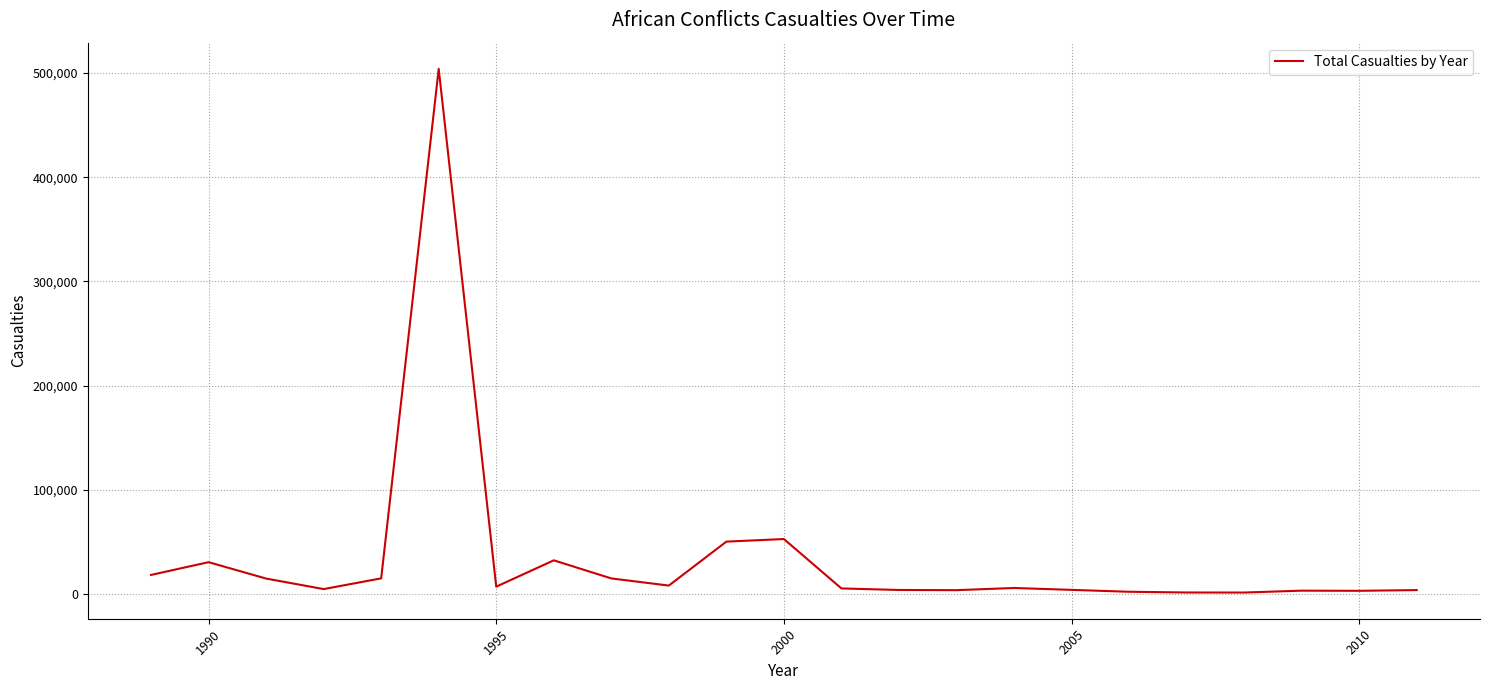

What is the difference between the maximum and minimum values?

502425